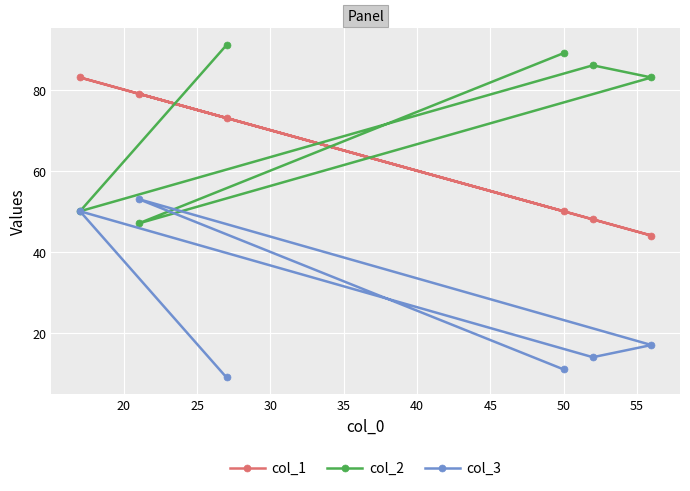

List the series in order of their overall mean, lowest first.

col_3, col_1, col_2